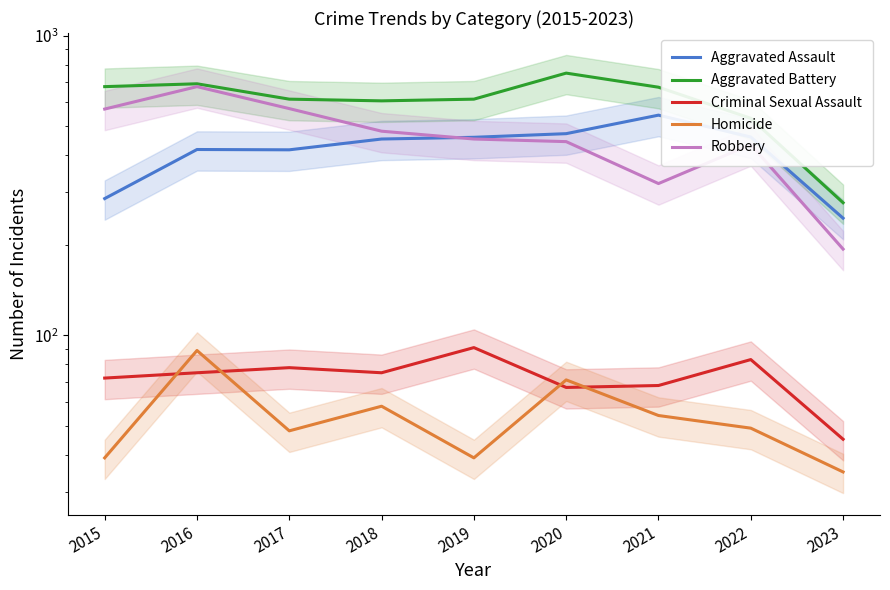

True or false: Aggravated Battery and Robbery intersect in this chart.

False